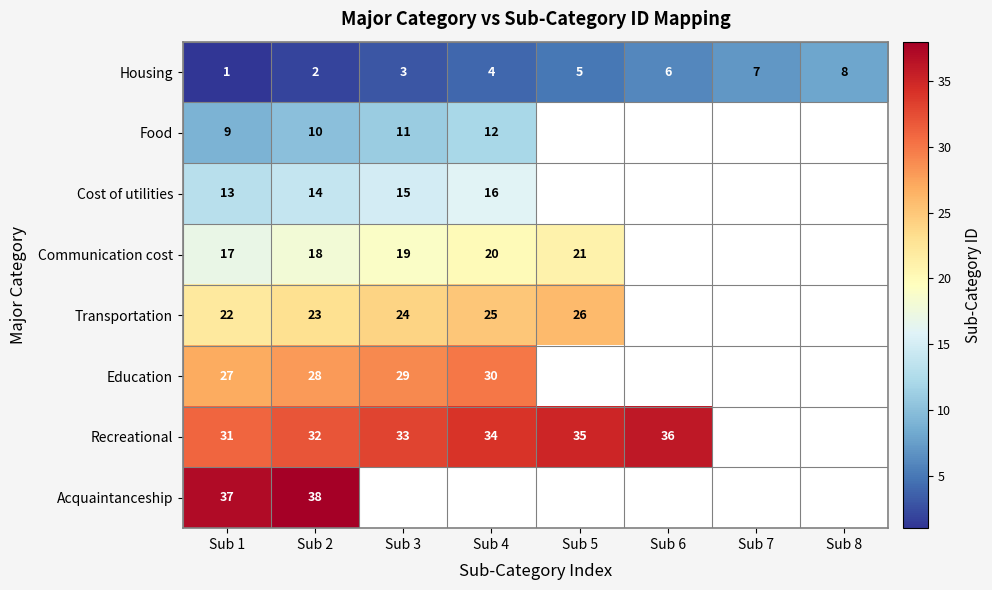

Between Sub 8 and Sub 3, which is larger?

Sub 8